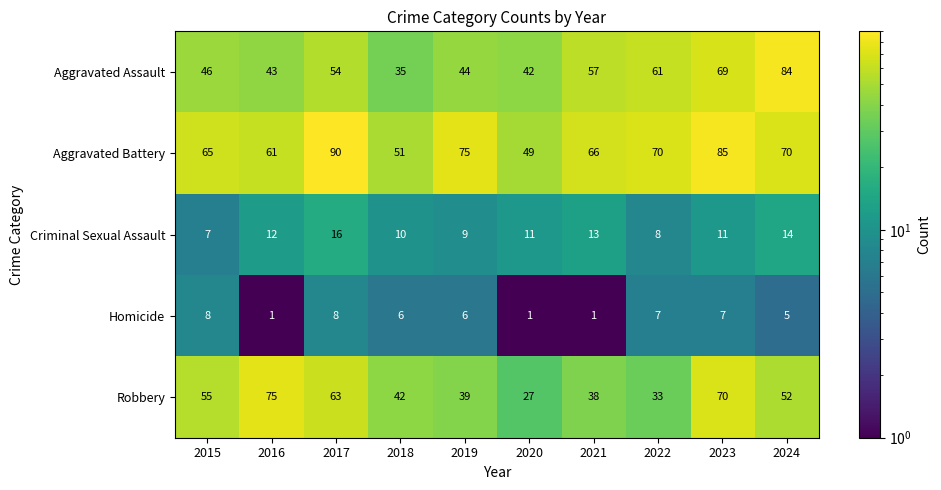

Which series changed the most between 2015 and 2017?

Aggravated Battery